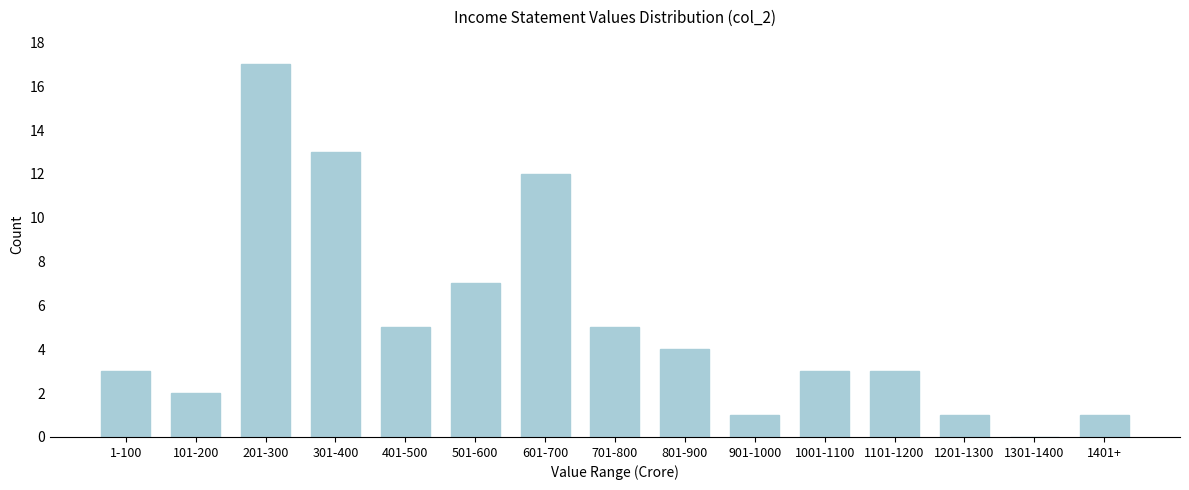

Reading left to right, what are all the values shown in this chart?

1-100=3	101-200=2	201-300=17	301-400=13	401-500=5	501-600=7	601-700=12	701-800=5	801-900=4	901-1000=1	1001-1100=3	1101-1200=3	1201-1300=1	1301-1400=0	1401+=1